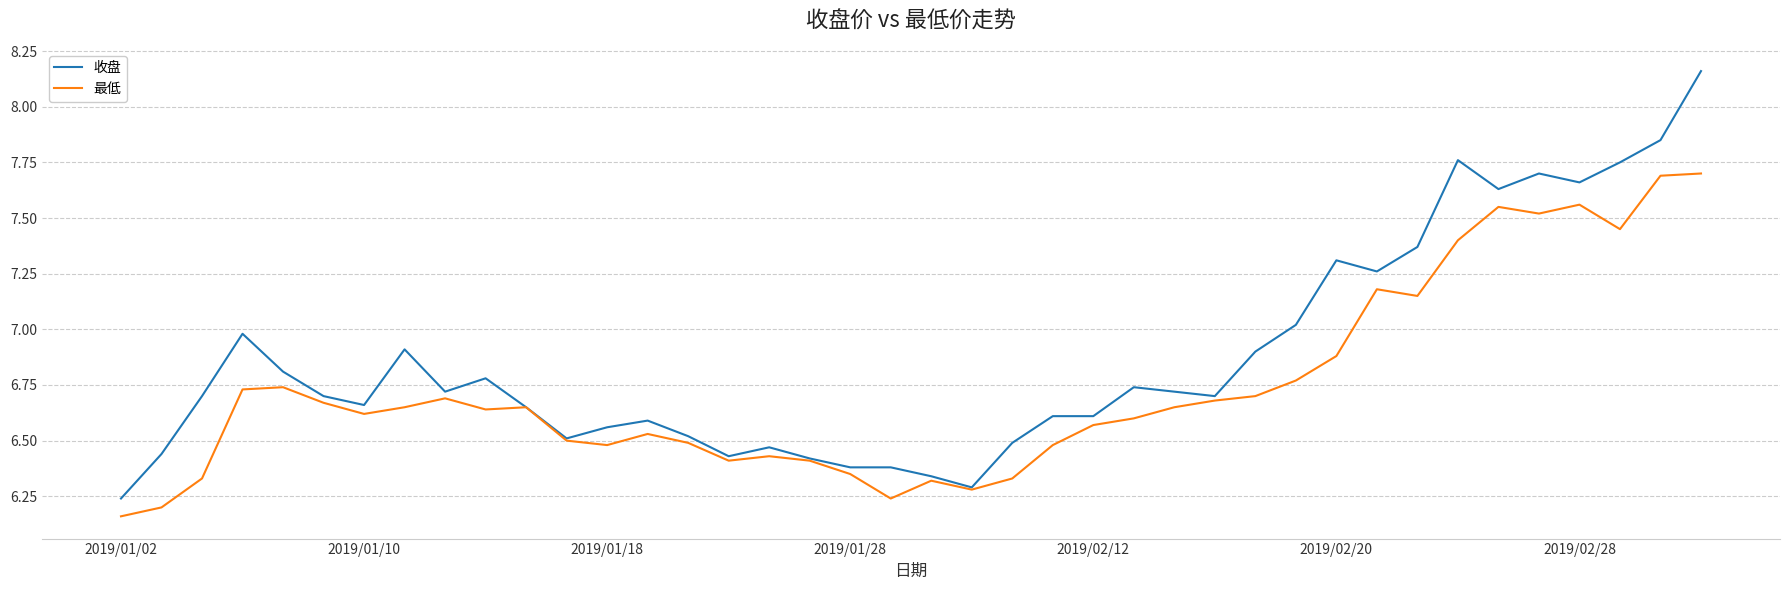

Rank the series by their maximum value, from highest to lowest.

收盘, 最低